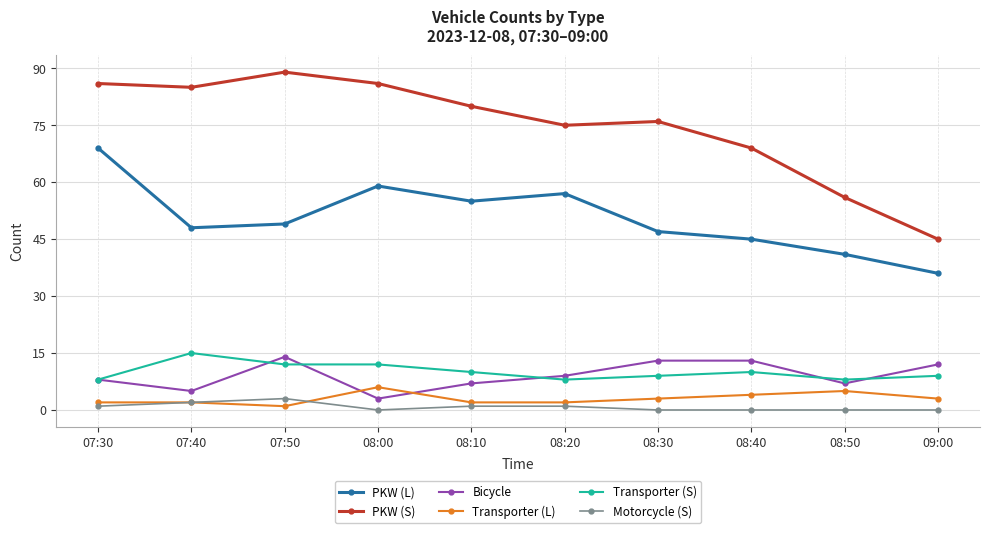

What are all the series names shown in the legend?

PKW (L), PKW (S), Bicycle, Transporter (L), Transporter (S), Motorcycle (S)